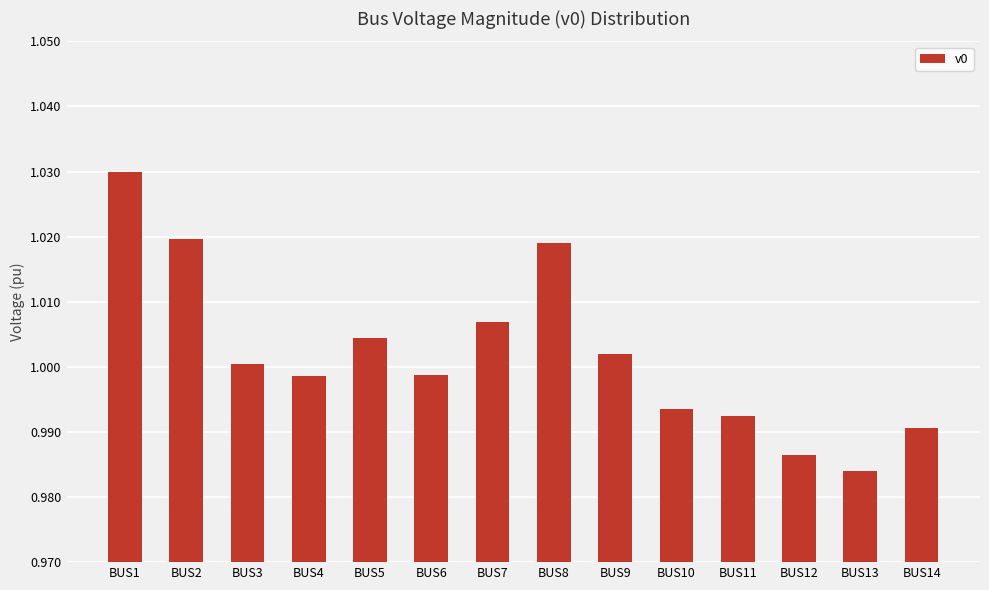

Where does the data first go above 1?

BUS1